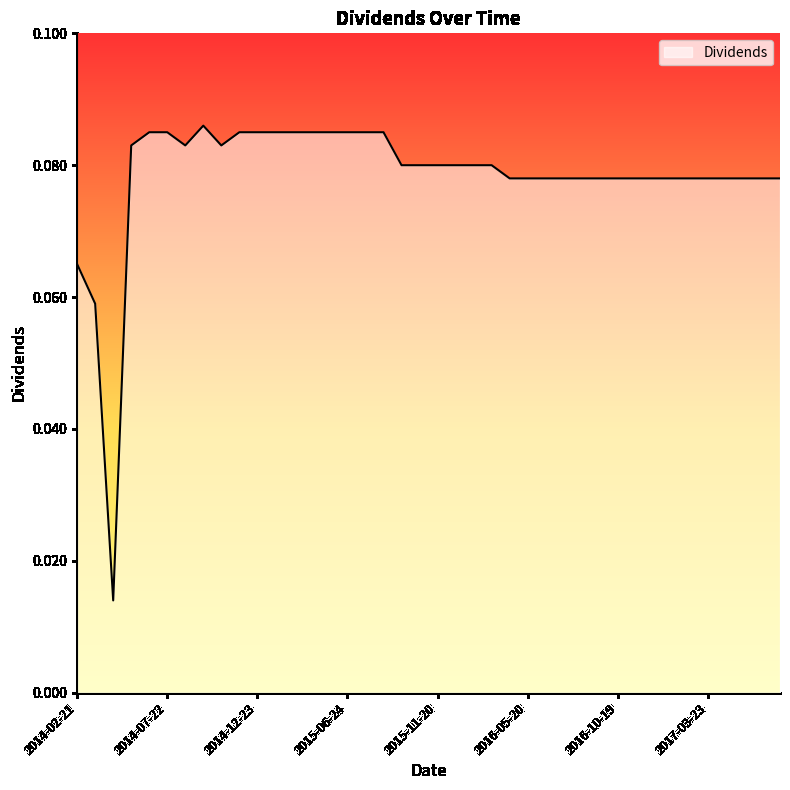

At which category does the chart reach its minimum across all series?

2014-04-22